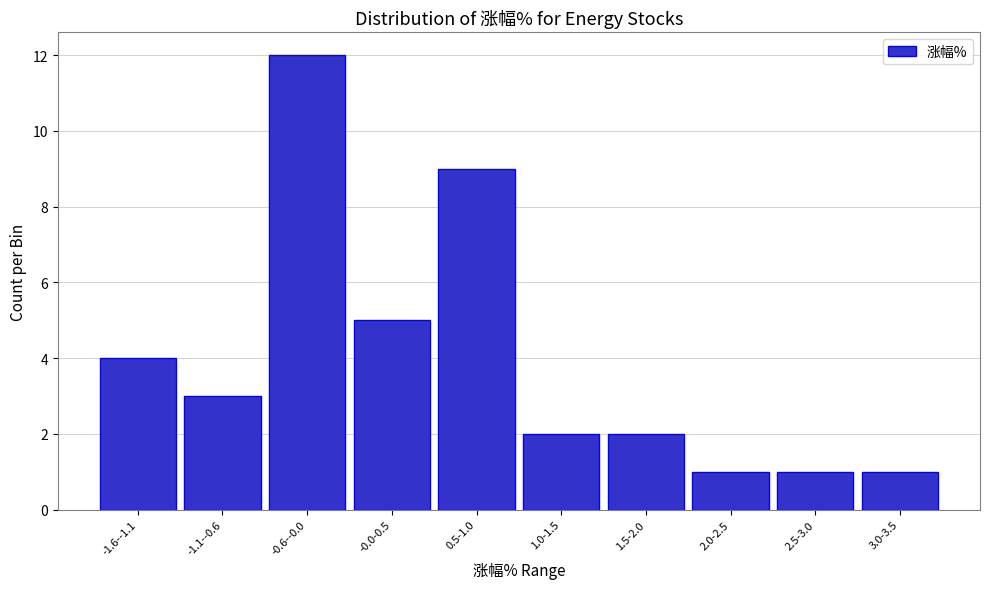

Reading right to left, transcribe all the data shown in this chart.

1	1	1	2	2	9	5	12	3	4